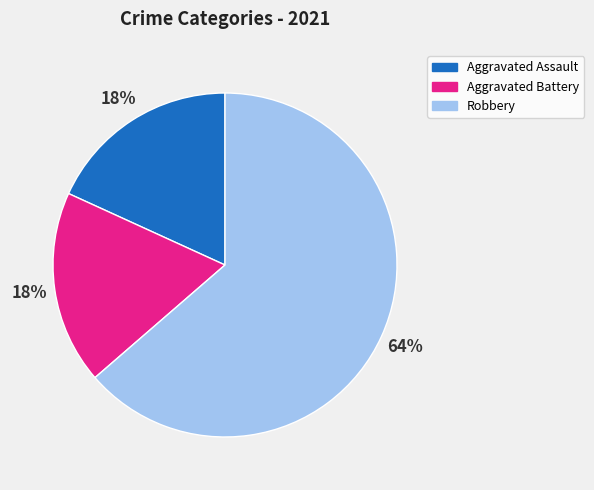

How many segments does this pie chart have?

3